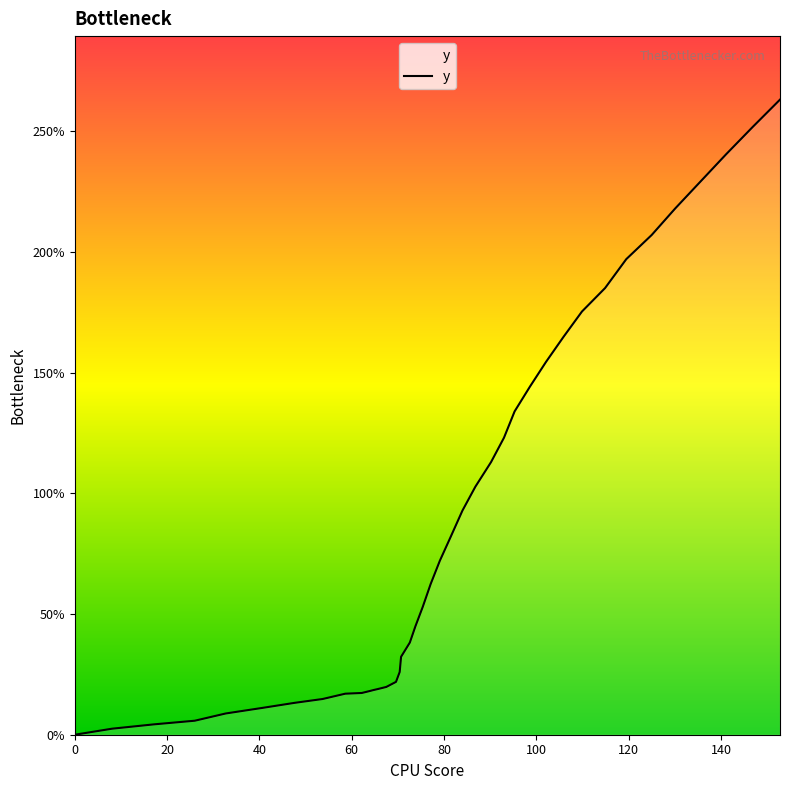

What is the maximum value shown in the chart?

263.2